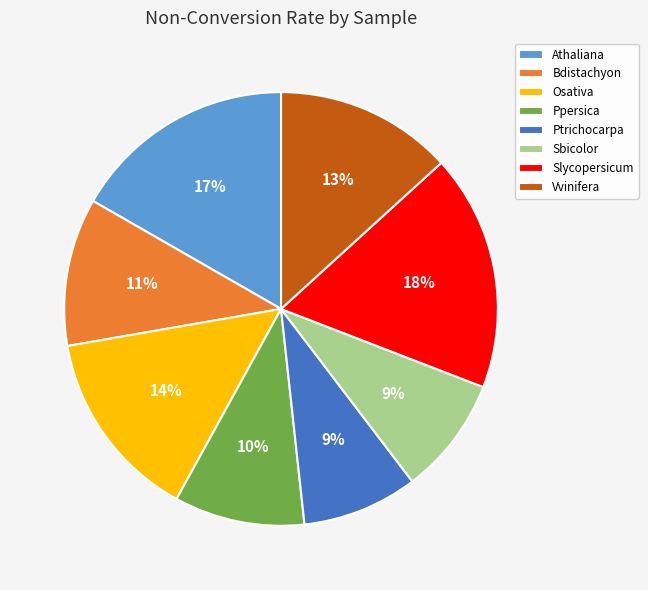

Do Vvinifera and Ppersica together represent more than half of the pie?

No